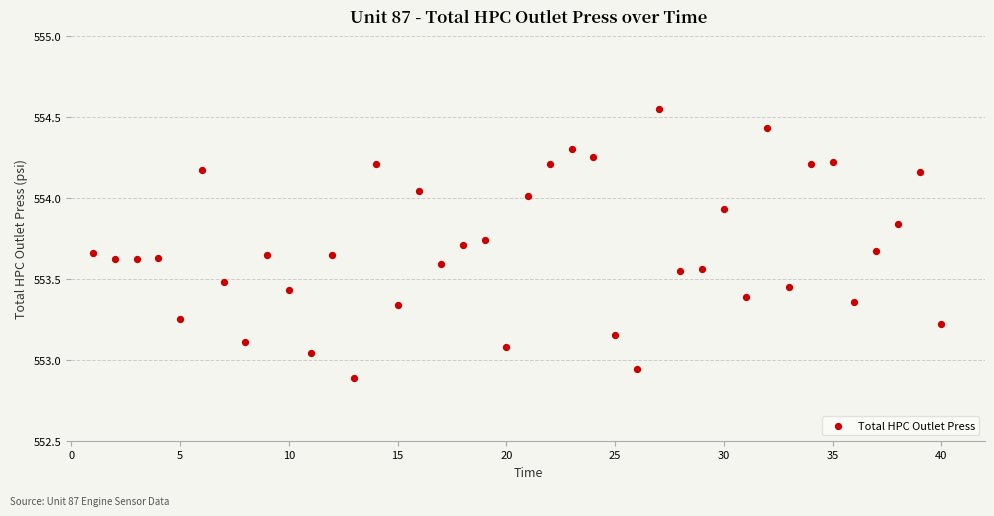

What is the range of Y values (max minus min)?

1.7